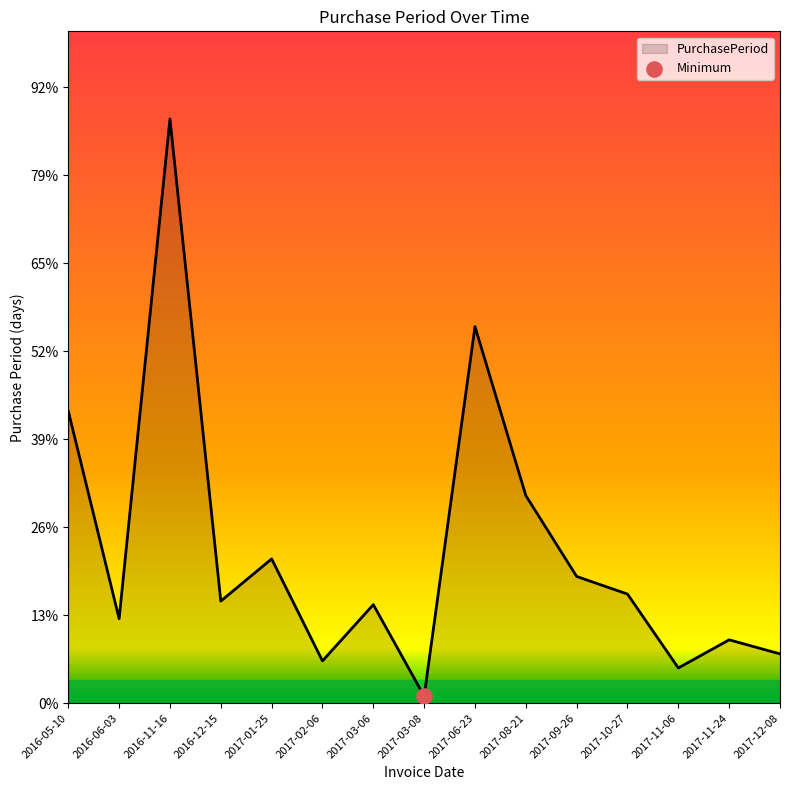

Between 2017-08-21 and 2017-09-26, which is larger?

2017-08-21